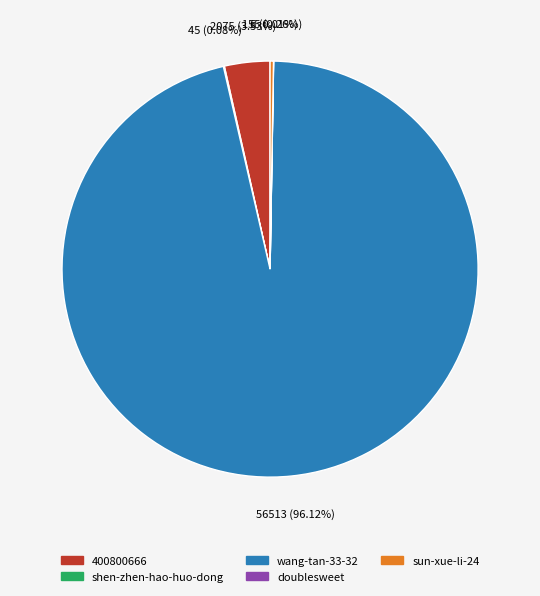

Which category accounts for the majority?

wang-tan-33-32